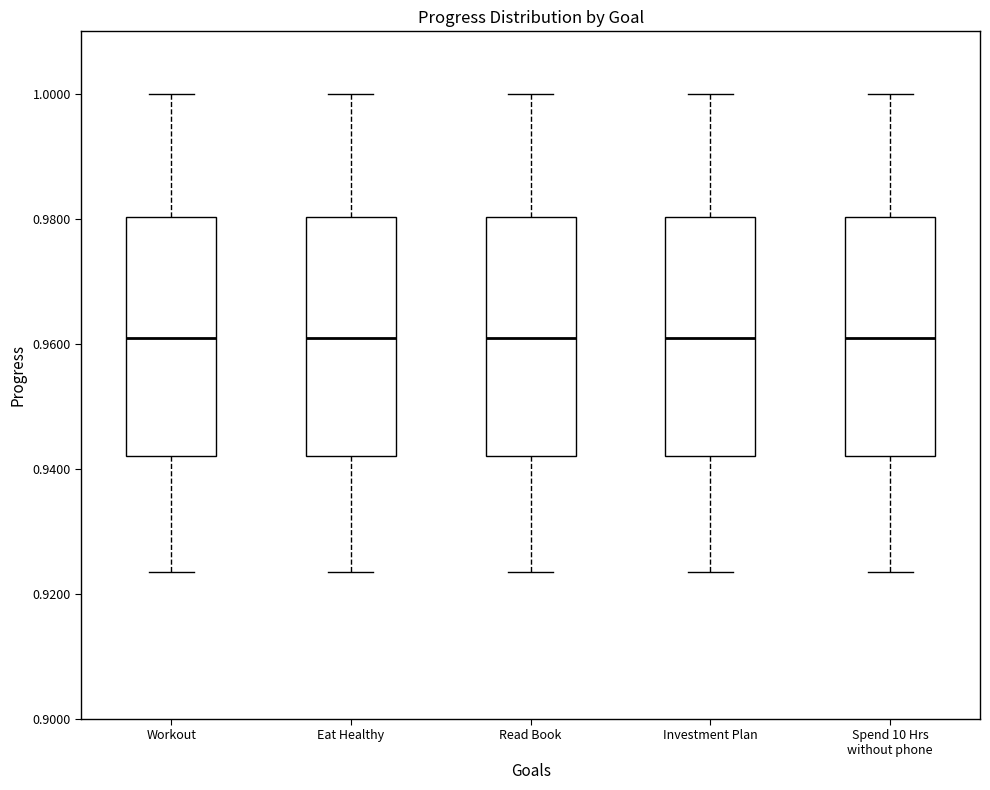

Reading left to right, transcribe this box plot: for each box, give where its median line is, the range the box spans, and where its two whiskers end, as read against the y-axis. The values are not printed on the chart, so give them approximately, as read against the axis.

Workout: median 0.960, box 0.942 to 0.980, whiskers 0.924 to 1.000
Eat Healthy: median 0.960, box 0.942 to 0.980, whiskers 0.924 to 1.000
Read Book: median 0.960, box 0.942 to 0.980, whiskers 0.924 to 1.000
Investment Plan: median 0.960, box 0.942 to 0.980, whiskers 0.924 to 1.000
Spend 10 Hrs without phone: median 0.960, box 0.942 to 0.980, whiskers 0.924 to 1.000